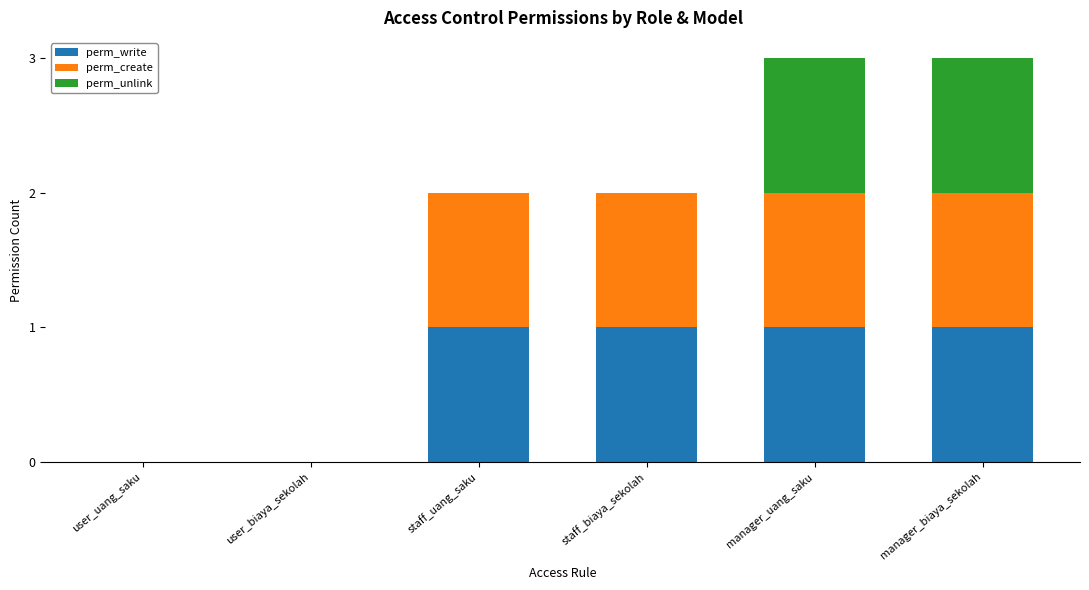

True or false: perm_write has a value of -1 at user_biaya_sekolah.

False